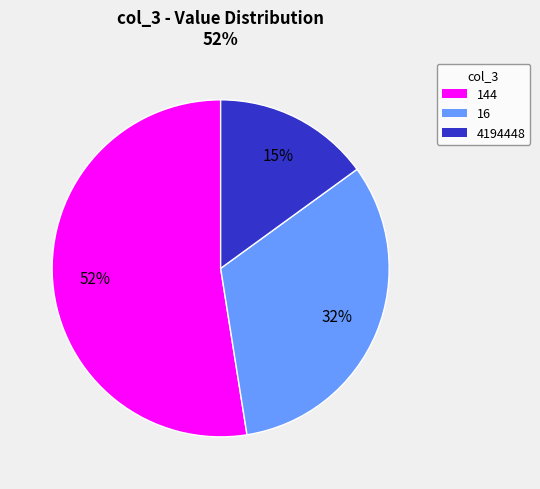

Which slice is the largest?

144